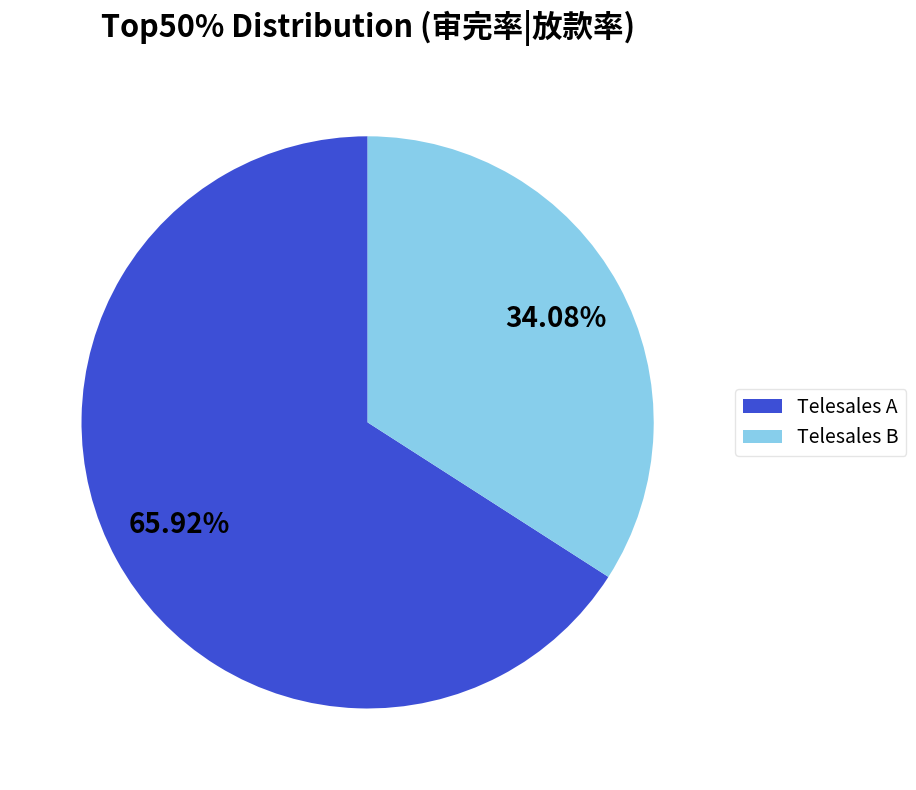

Rank the categories by value from highest to lowest.

Telesales A, Telesales B